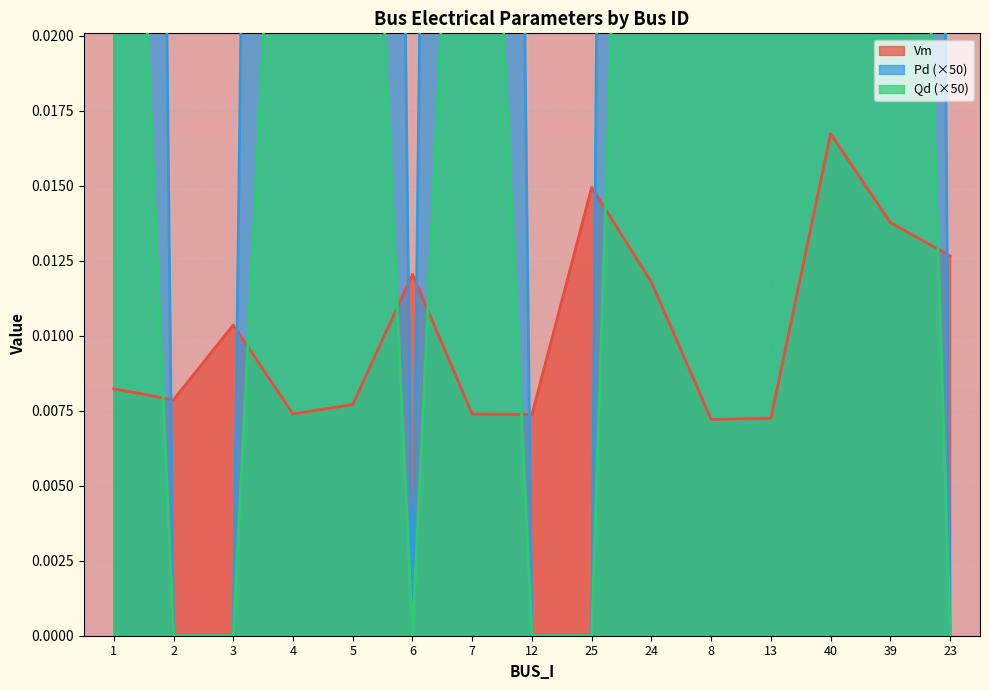

Is the value of Vm at 24 greater than the value of Pd at 39?

No